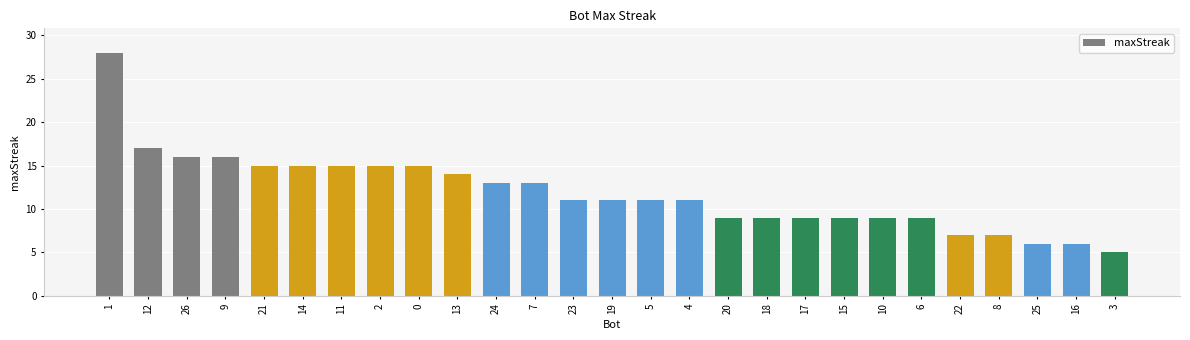

What is the change in value from 26 to 5?

-5